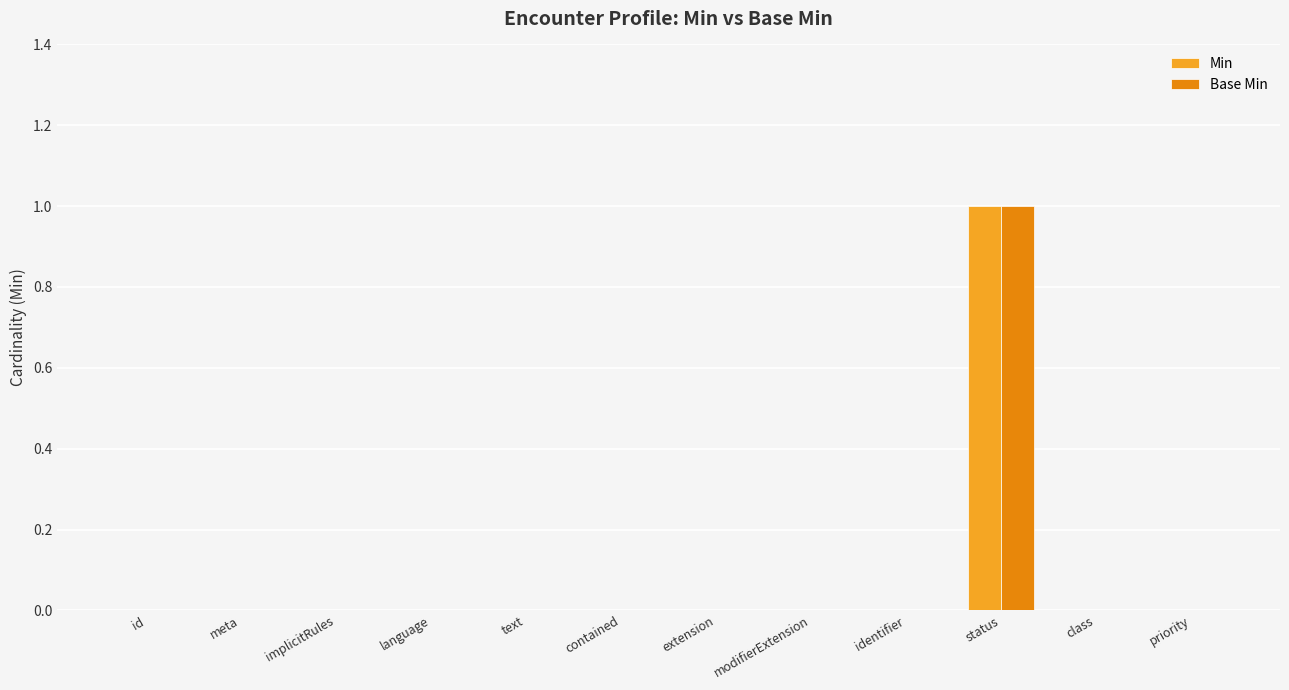

How many groups of bars are there?

12